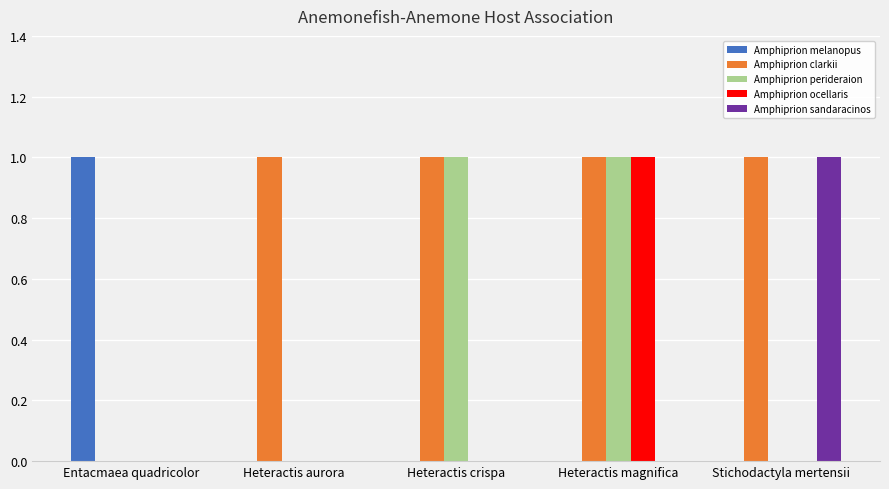

Reading right to left, list all the values displayed in this chart.

Amphiprion melanopus: 0	0	0	0	1
Amphiprion clarkii: 1	1	1	1	0
Amphiprion perideraion: 0	1	1	0	0
Amphiprion ocellaris: 0	1	0	0	0
Amphiprion sandaracinos: 1	0	0	0	0